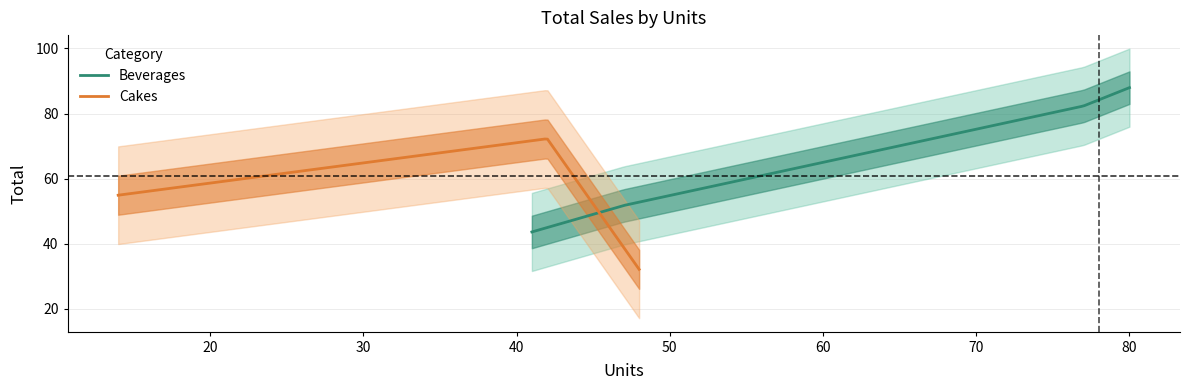

What is the highest value of the Beverages series?

88.0